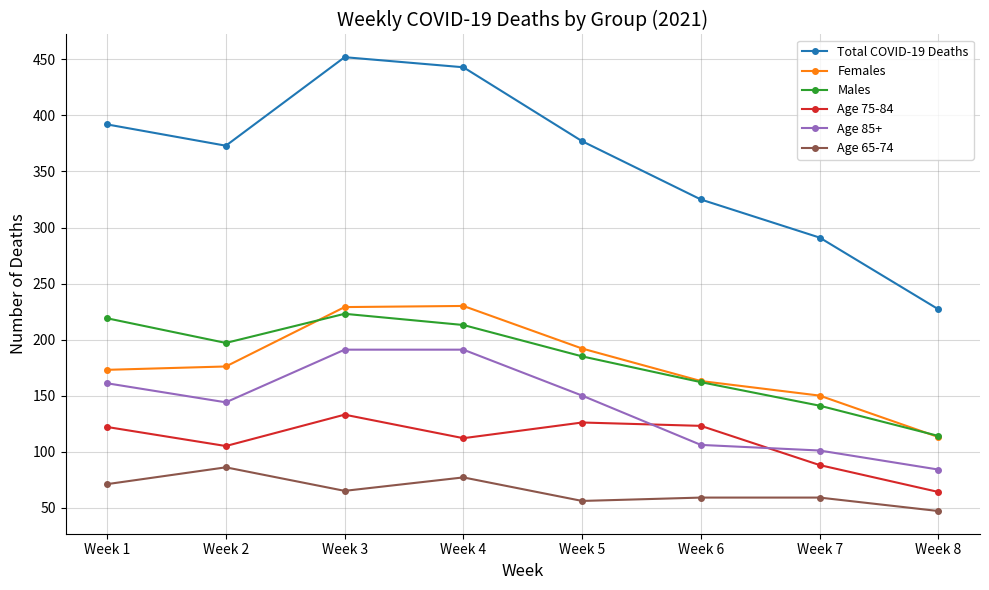

What is the difference between the second highest and minimum values in the Total COVID-19 Deaths series?

216